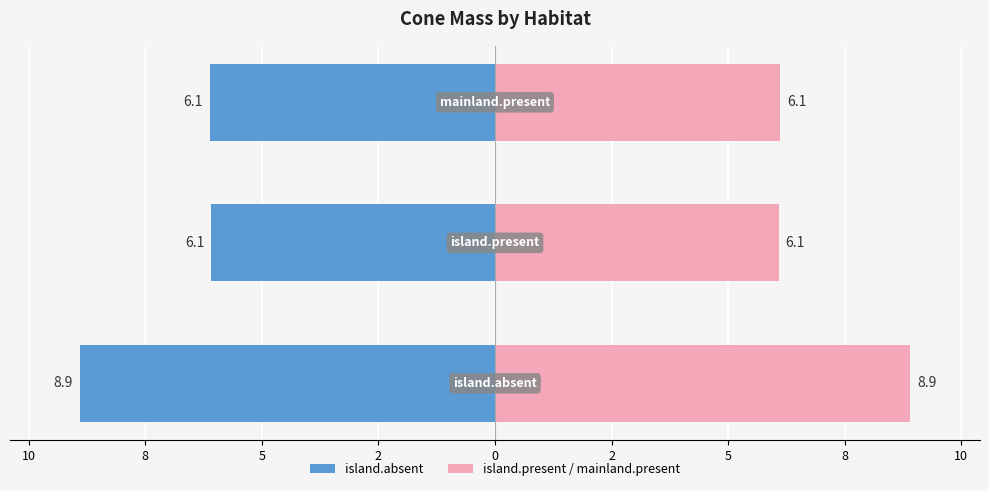

Reading left to right, transcribe all the data shown in this chart.

island.absent (left): -8.9	-6.1	-6.1
mainland.present (right): 8.9	6.1	6.1